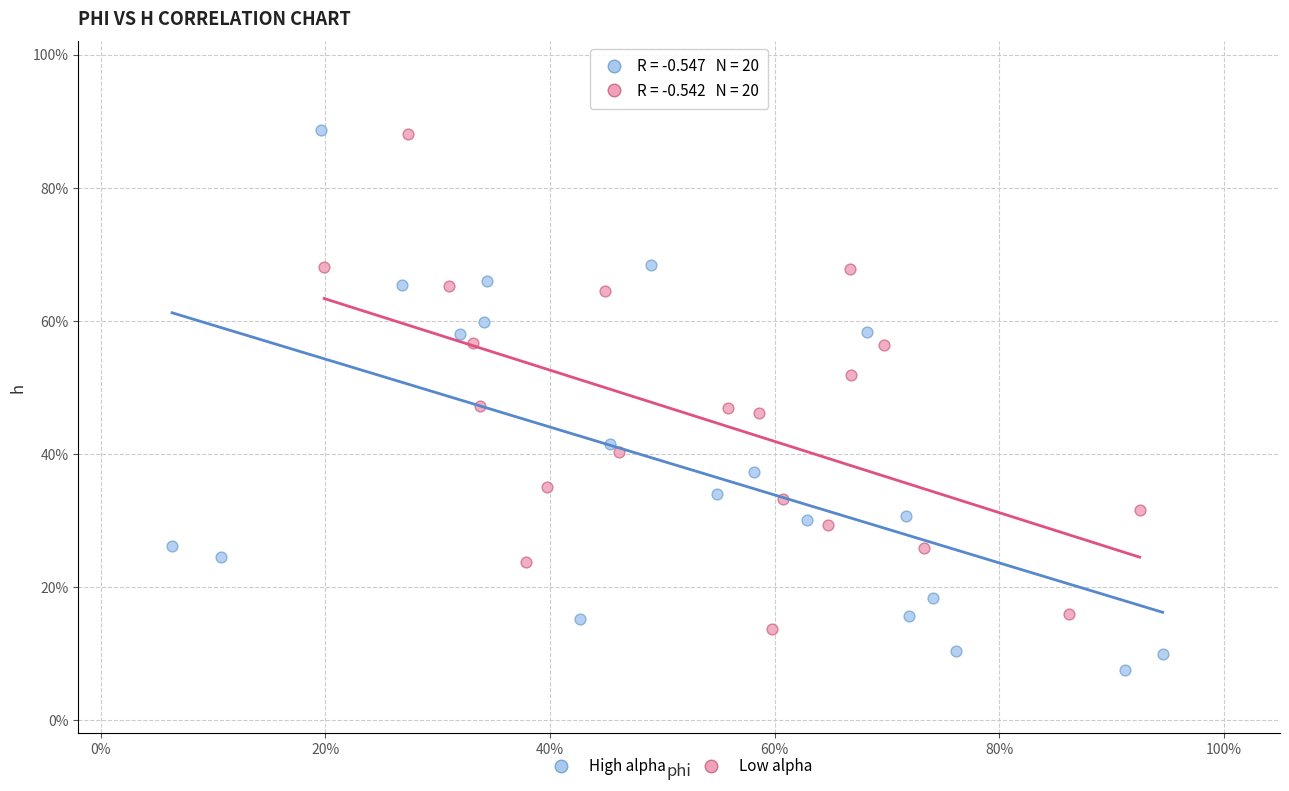

What are all the series names shown in the legend?

High alpha, Low alpha